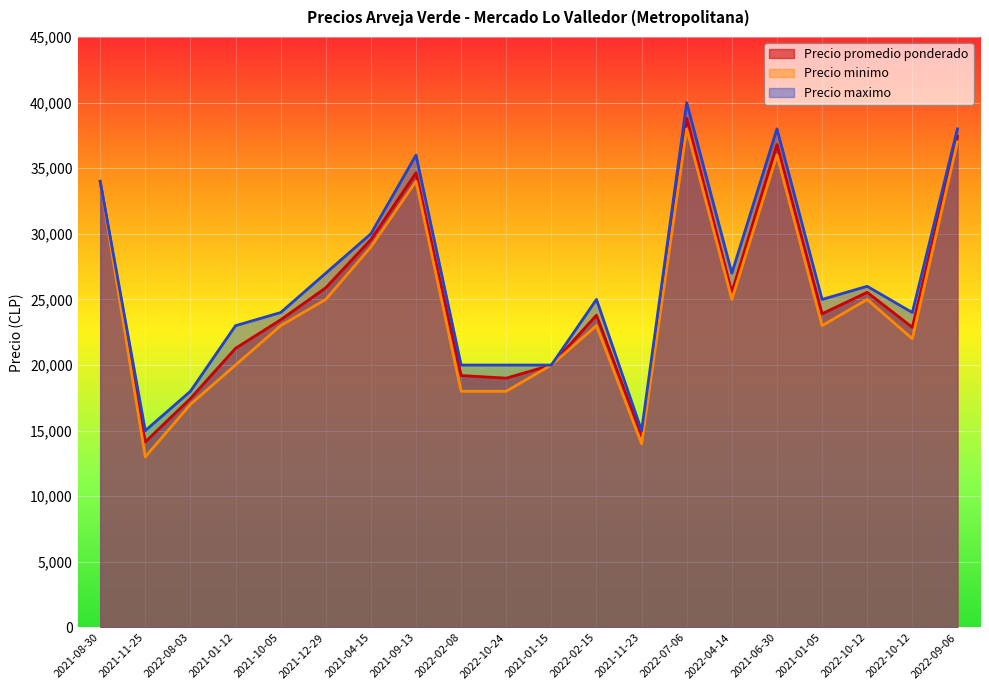

At which category is the sum across all series the highest?

2022-07-06